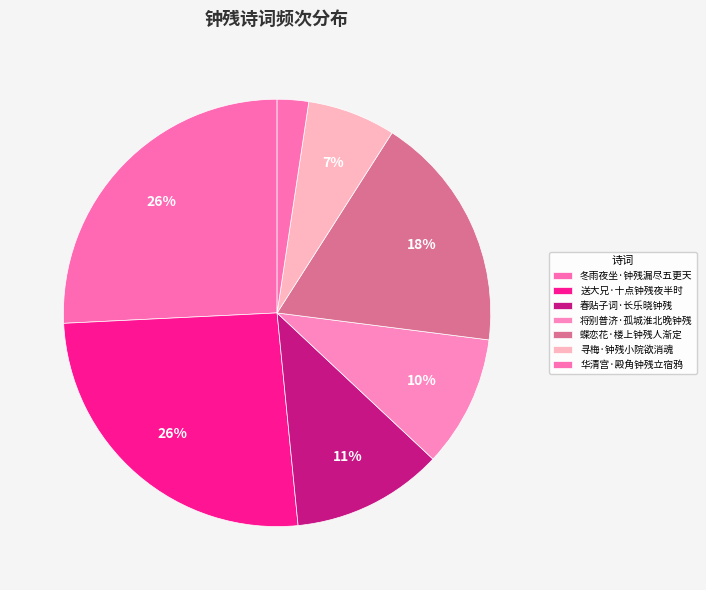

To the nearest percent, what portion does 送大兄·十点钟残夜半时 represent?

26%